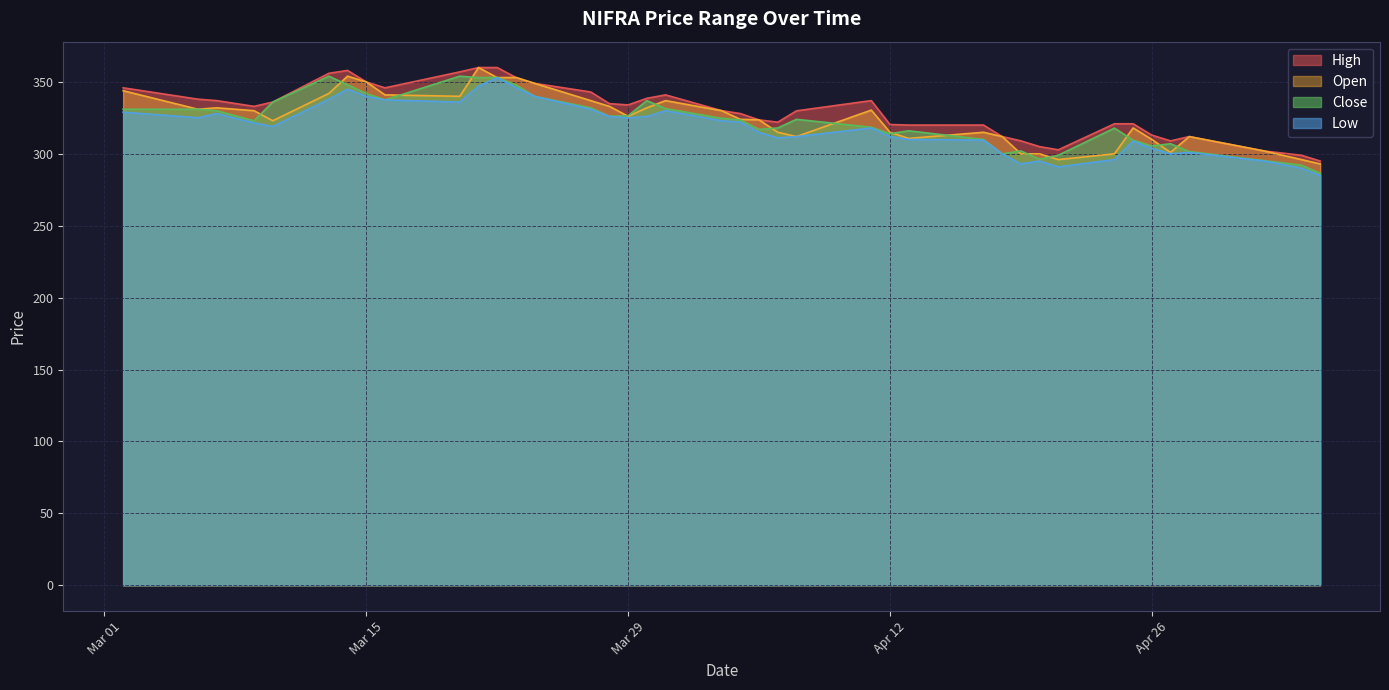

What is the total value across all series at Mar 15?

1382.0